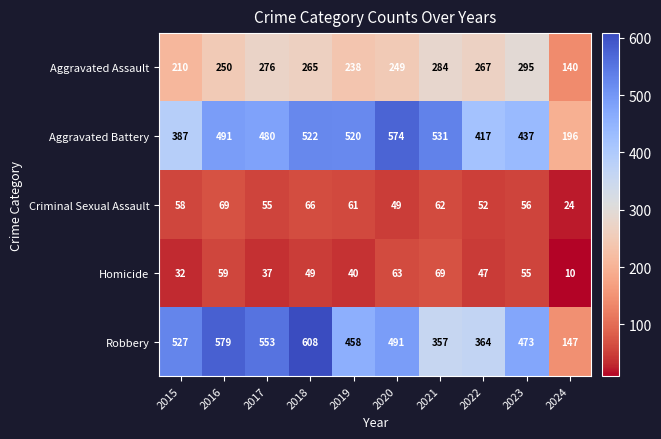

Which series has the largest total across all categories?

Robbery